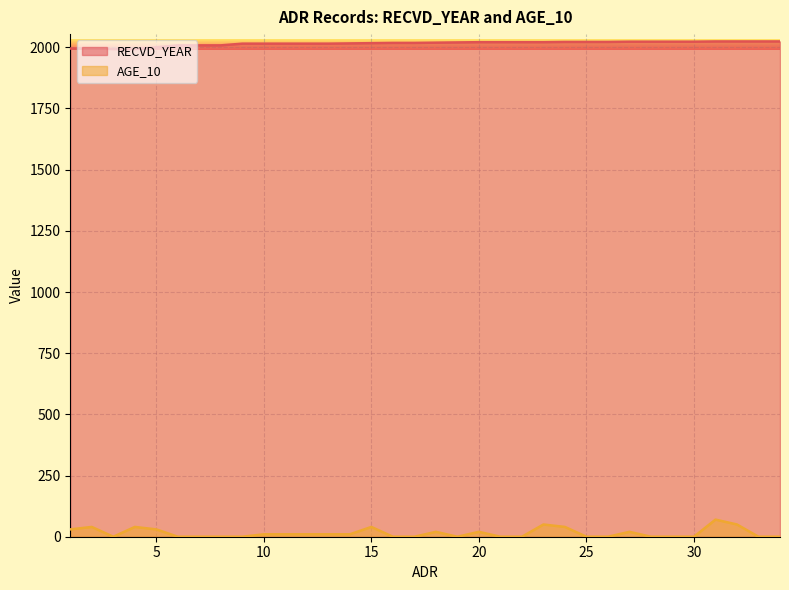

True or false: RECVD_YEAR and AGE_10 intersect in this chart.

False